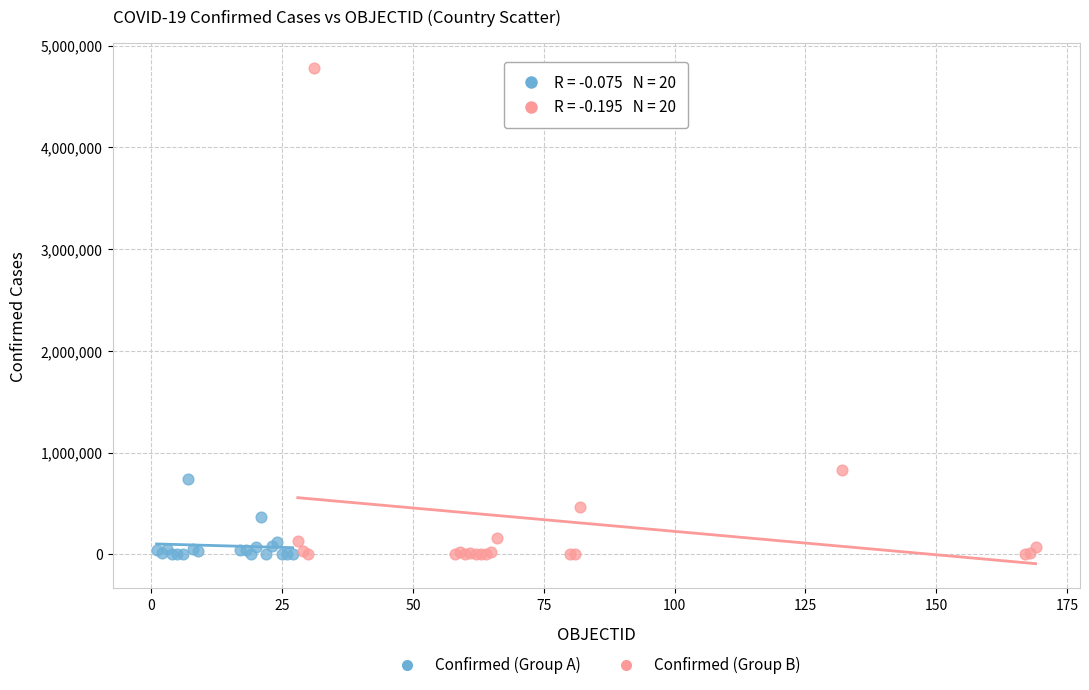

What are all the series names shown in the legend?

Confirmed (Group A), Confirmed (Group B)